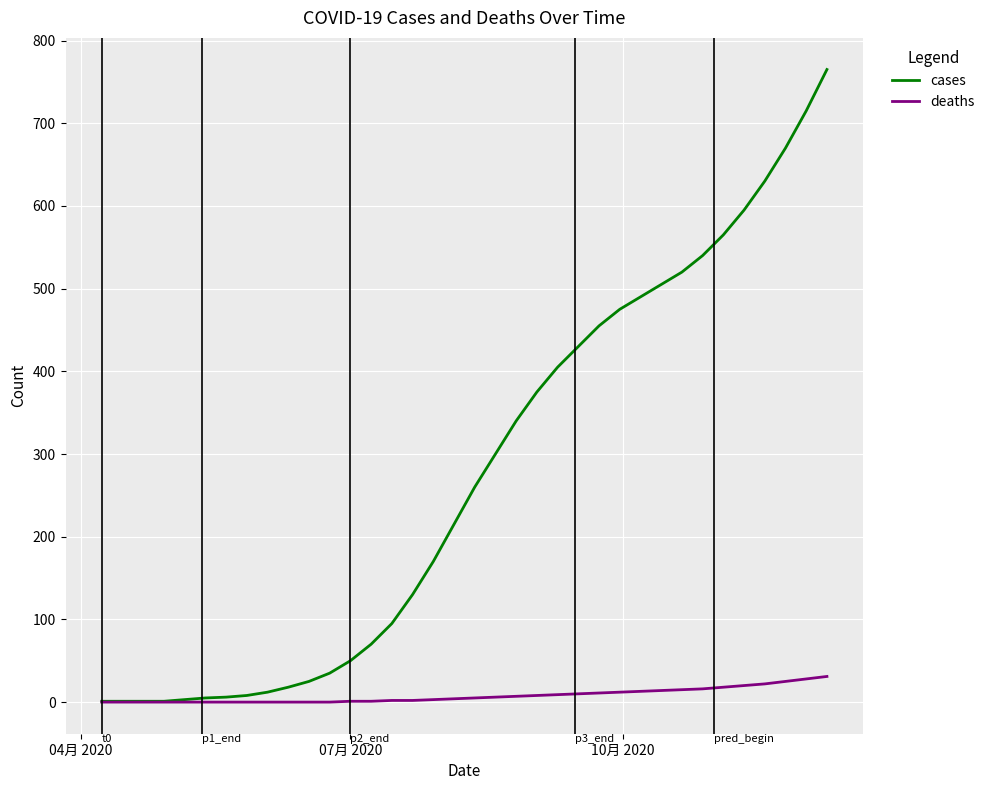

At how many categories does at least one series exceed 86?

22